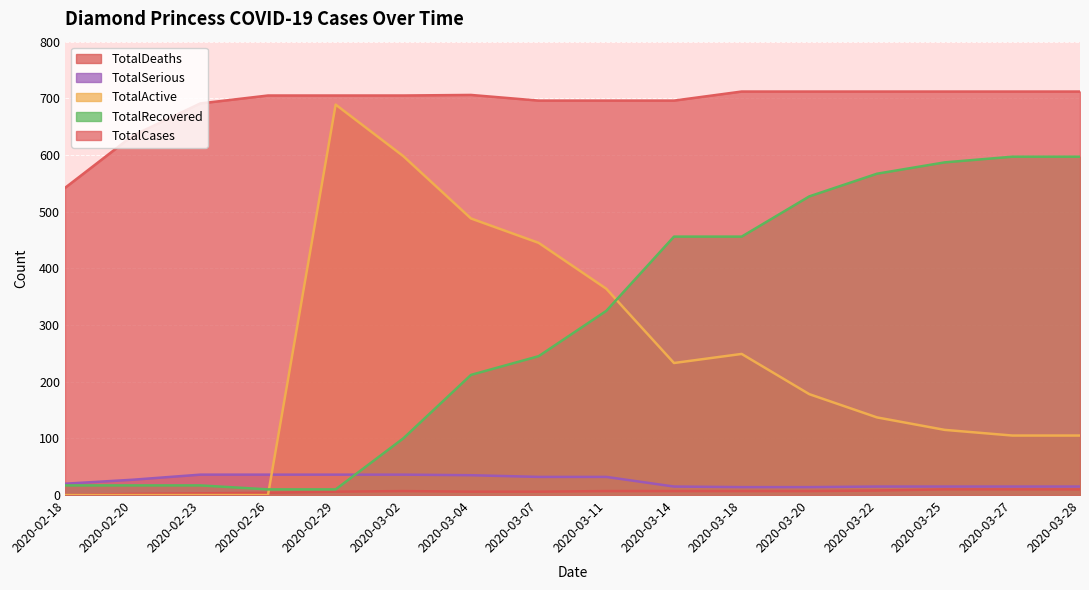

List the labels in order of TotalRecovered value, smallest first.

2020-02-26, 2020-02-29, 2020-02-18, 2020-02-20, 2020-02-23, 2020-03-02, 2020-03-04, 2020-03-07, 2020-03-11, 2020-03-14, 2020-03-18, 2020-03-20, 2020-03-22, 2020-03-25, 2020-03-27, 2020-03-28